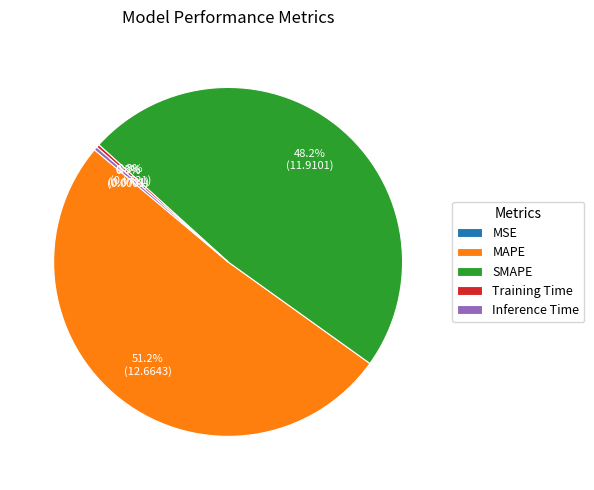

To the nearest percent, what is the combined percentage of MAPE and Inference Time?

52%